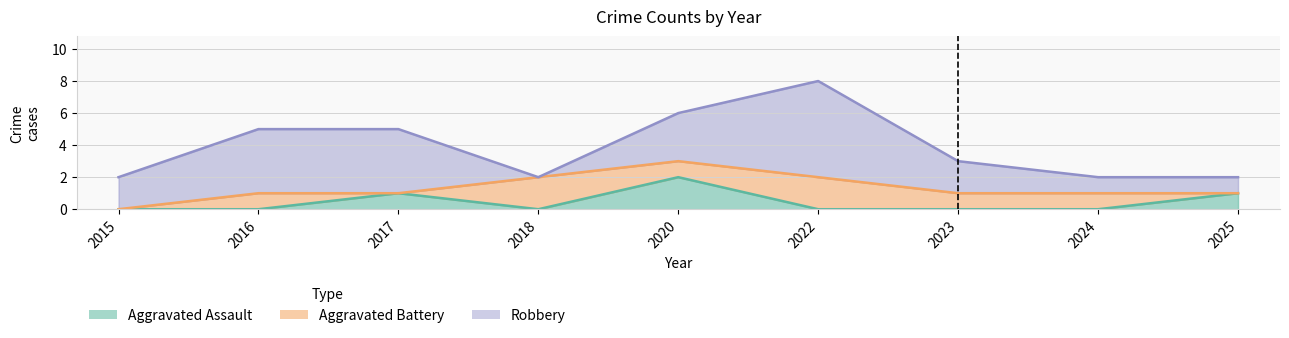

True or false: Aggravated Assault and Robbery intersect in this chart.

False